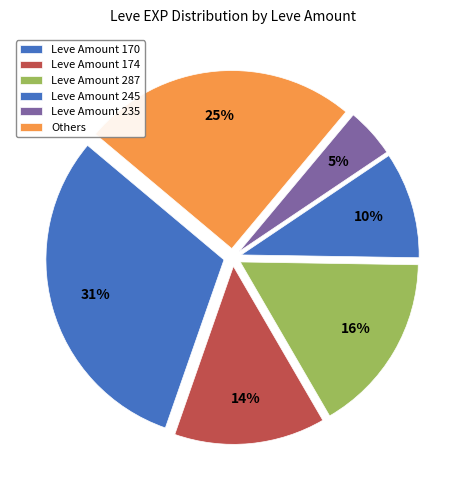

Rank the categories by value from lowest to highest.

Leve Amount 235, Leve Amount 245, Leve Amount 174, Leve Amount 287, Others, Leve Amount 170